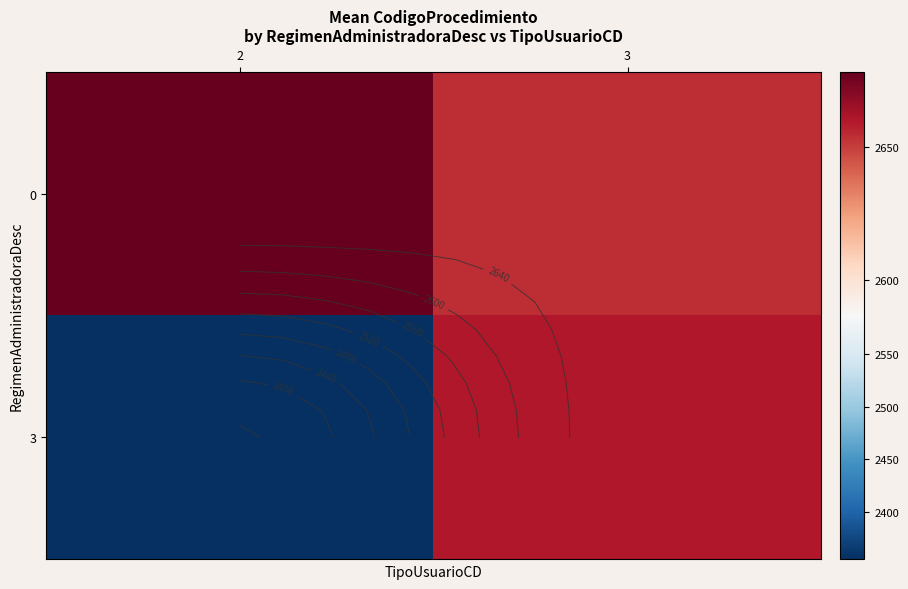

What is the average value of the 3 series?

2507.5